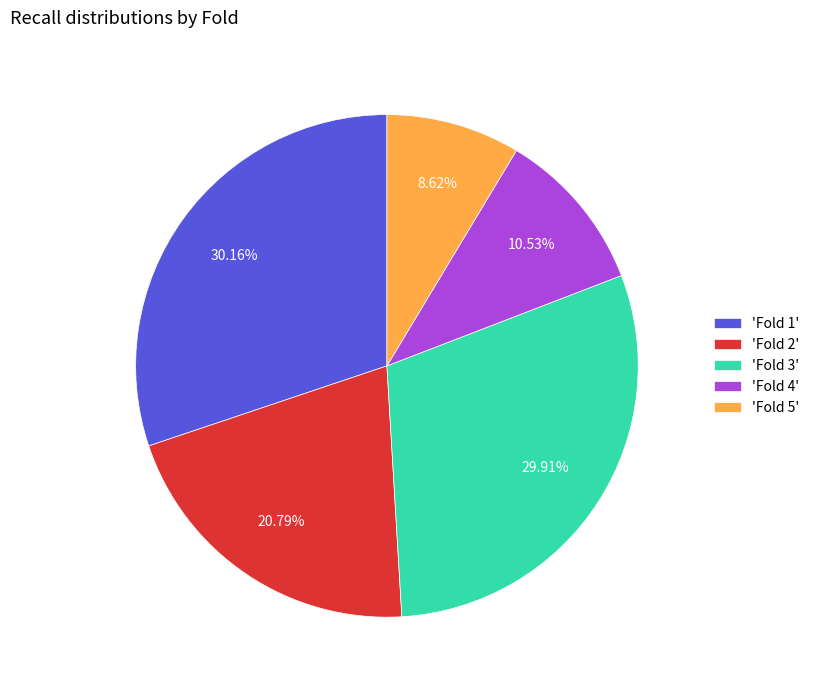

Between 'Fold 2' and 'Fold 1', which is larger?

'Fold 1'